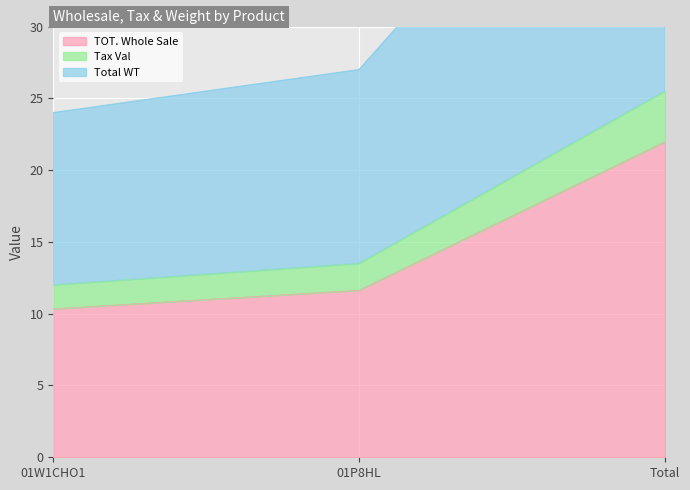

At which label is TOT. Whole Sale closest to 16?

01P8HL